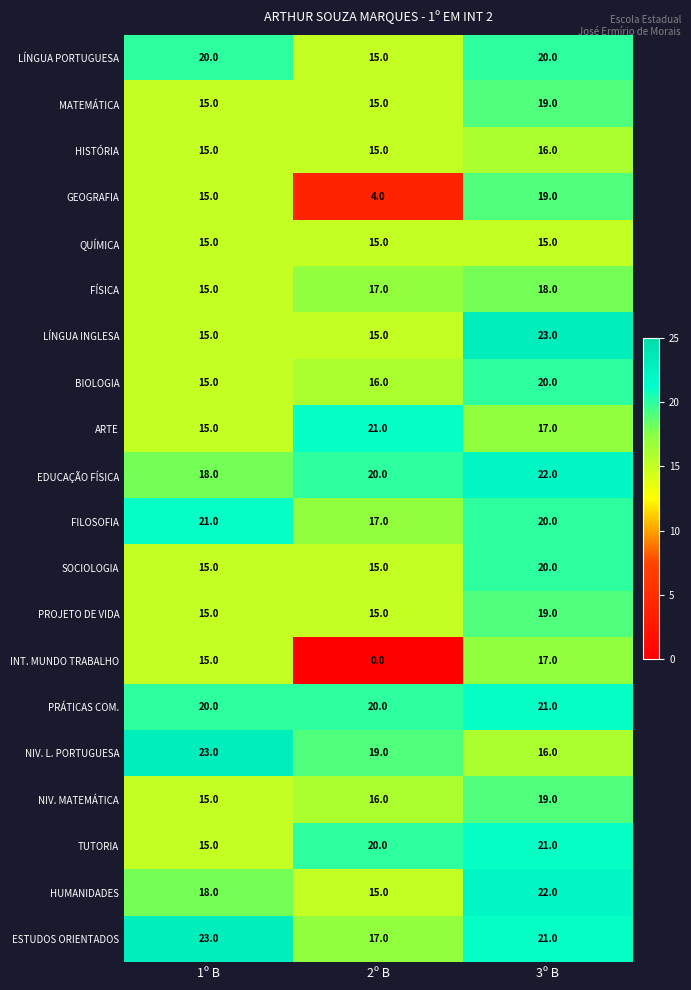

List the labels in order of TUTORIA value, smallest first.

1º B, 2º B, 3º B